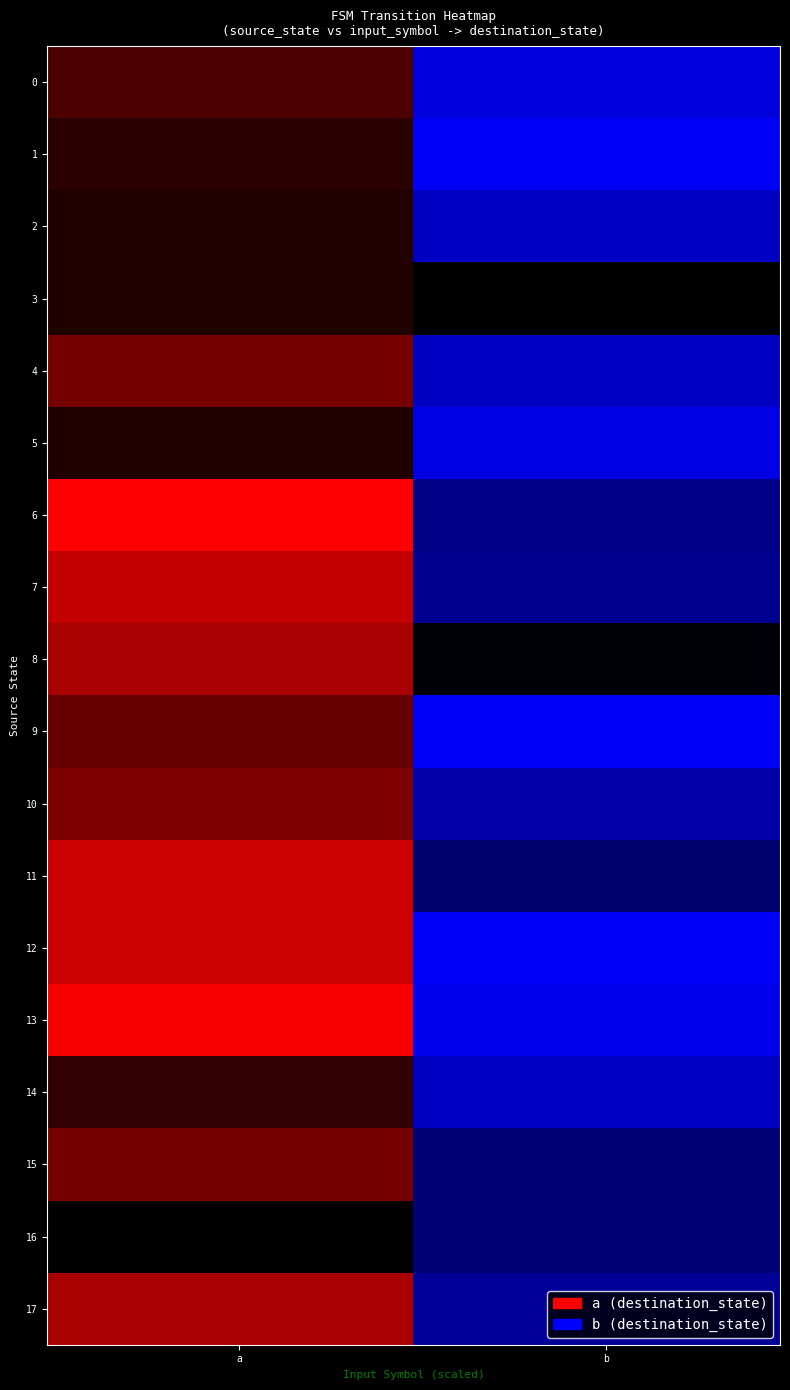

What is the difference between the 17 values at a and b?

2